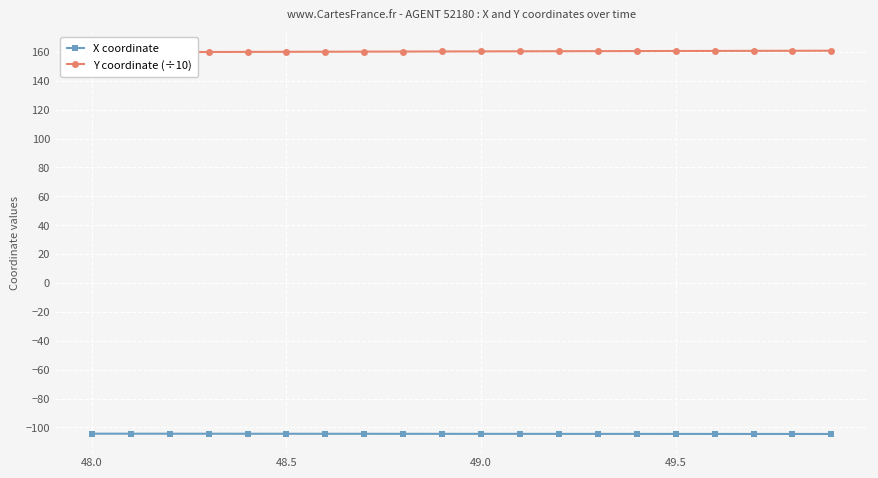

Rank the series by their maximum value, from highest to lowest.

Y coordinate (÷10), X coordinate